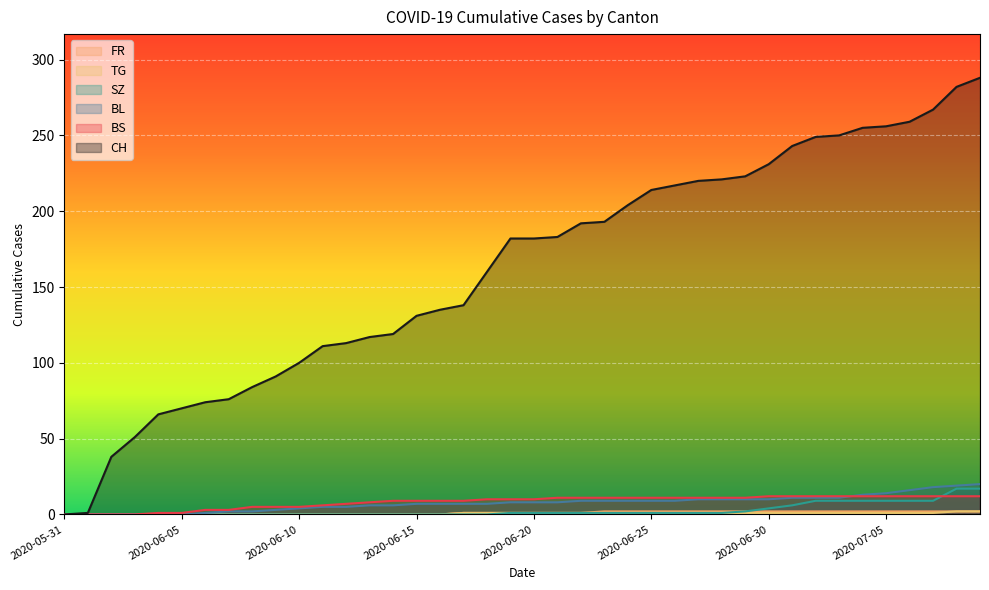

Between 2020-06-25 and 2020-06-07, which is larger?

2020-06-25